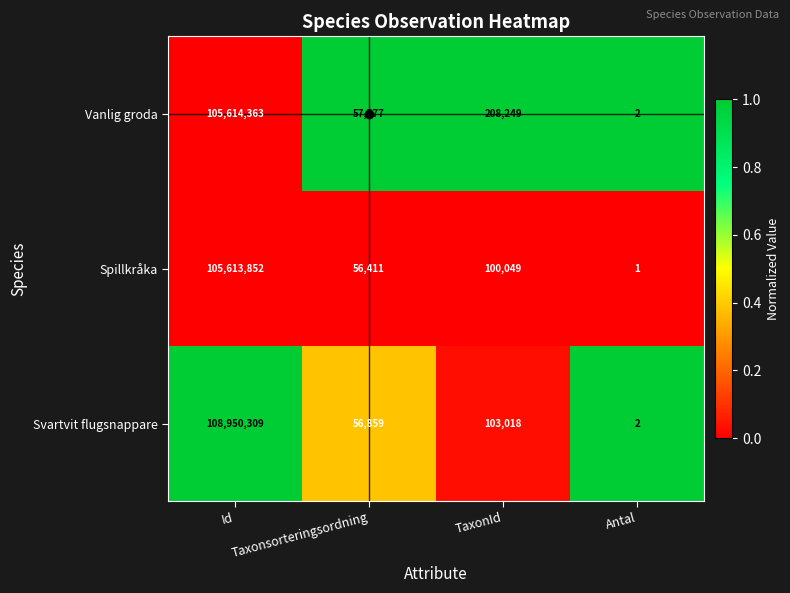

List the series in order of their peak value, highest first.

Svartvit flugsnappare, Vanlig groda, Spillkråka